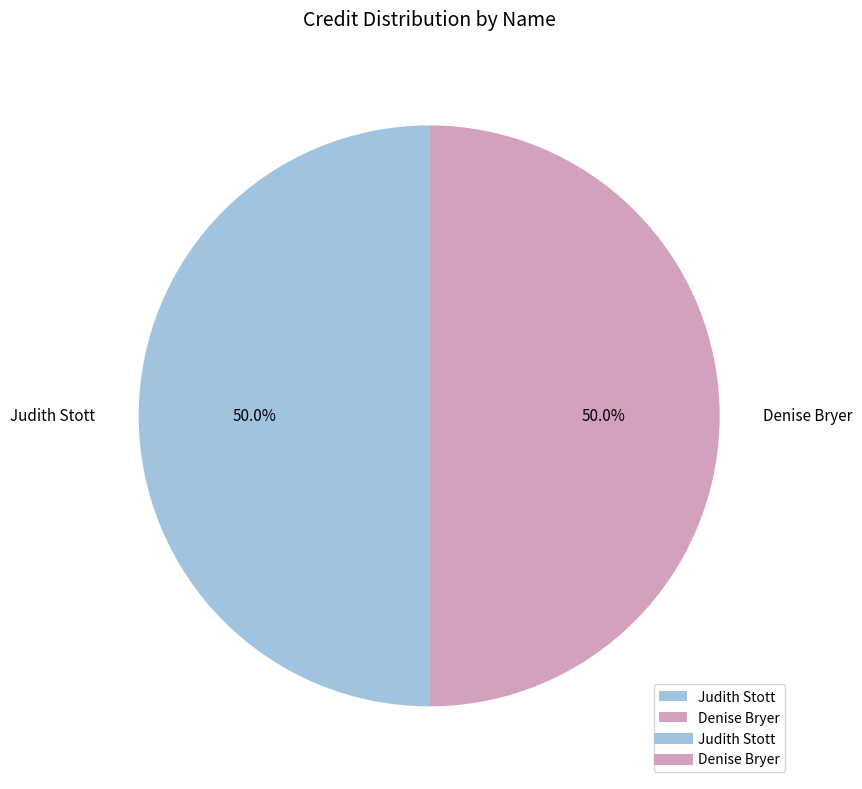

Do Judith Stott and Denise Bryer together represent more than half of the pie?

Yes